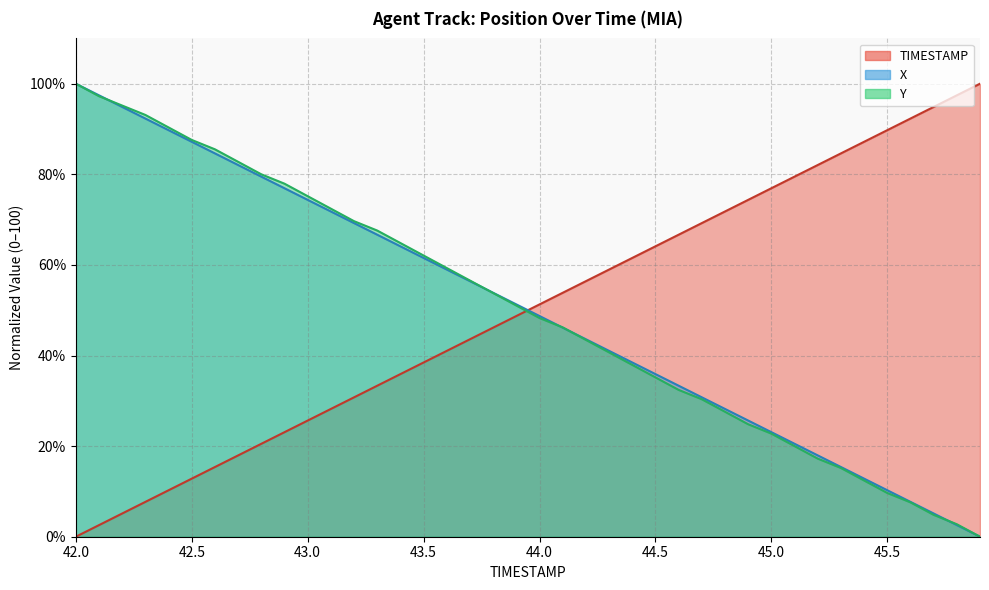

At which category is the sum across all series the highest?

42.0